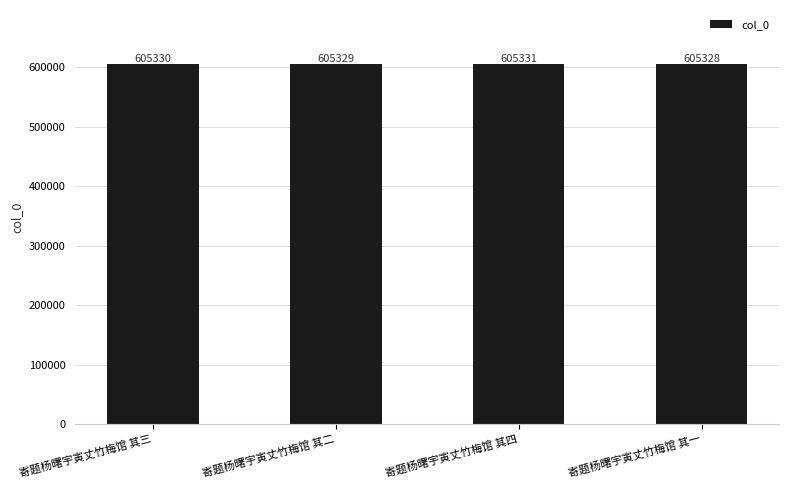

The value at 寄题杨曙宇寅丈竹梅馆 其二 is 605329. True or false?

True